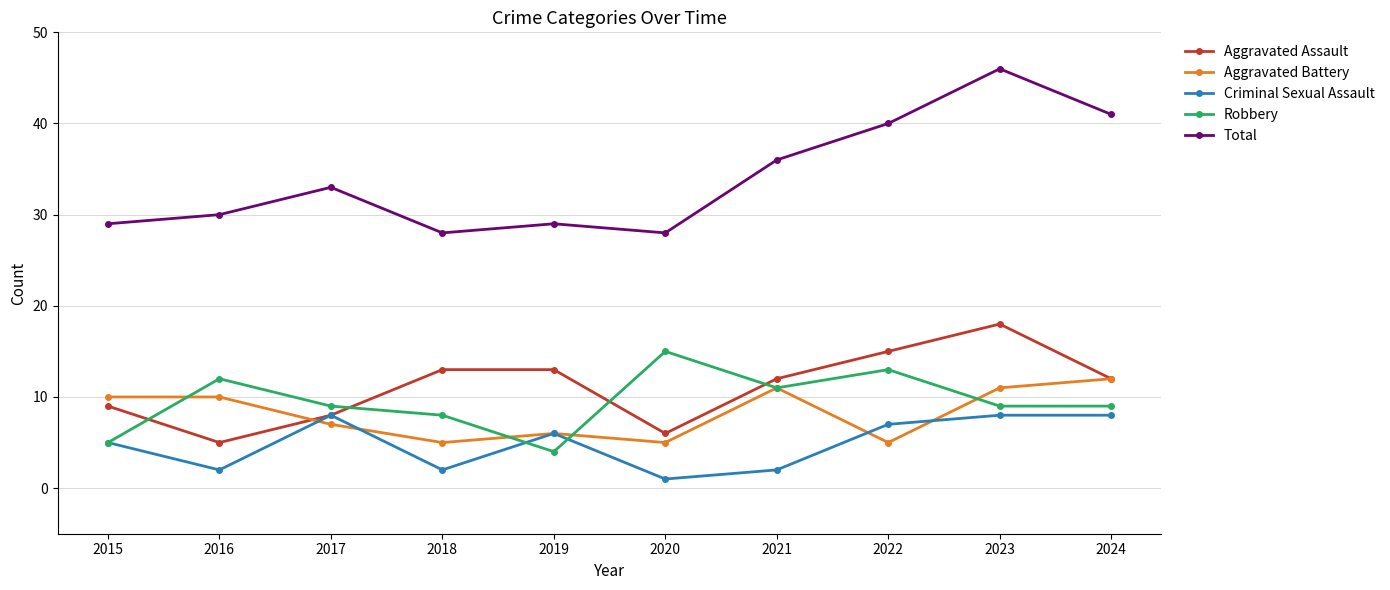

At which category does Robbery reach its first local valley?

2019